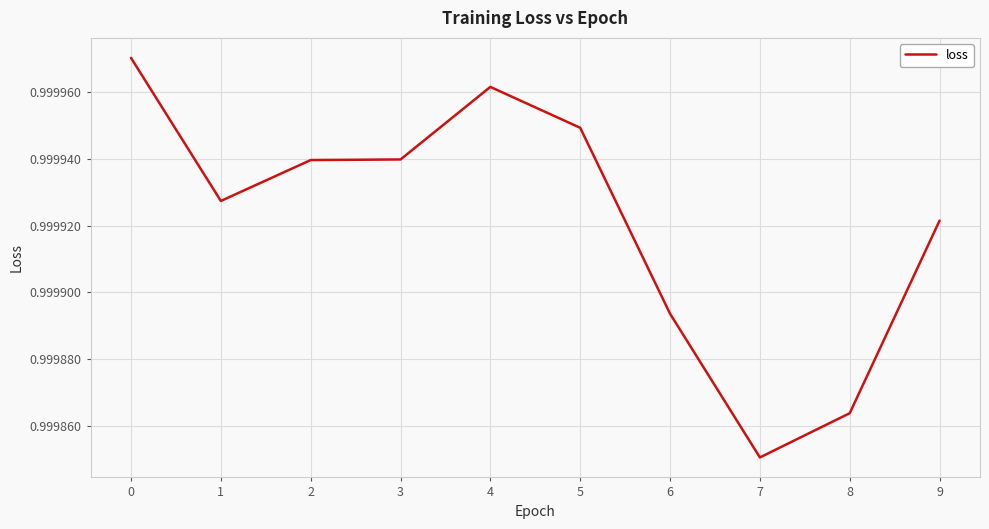

Where is the data nearest to the value 0?

7